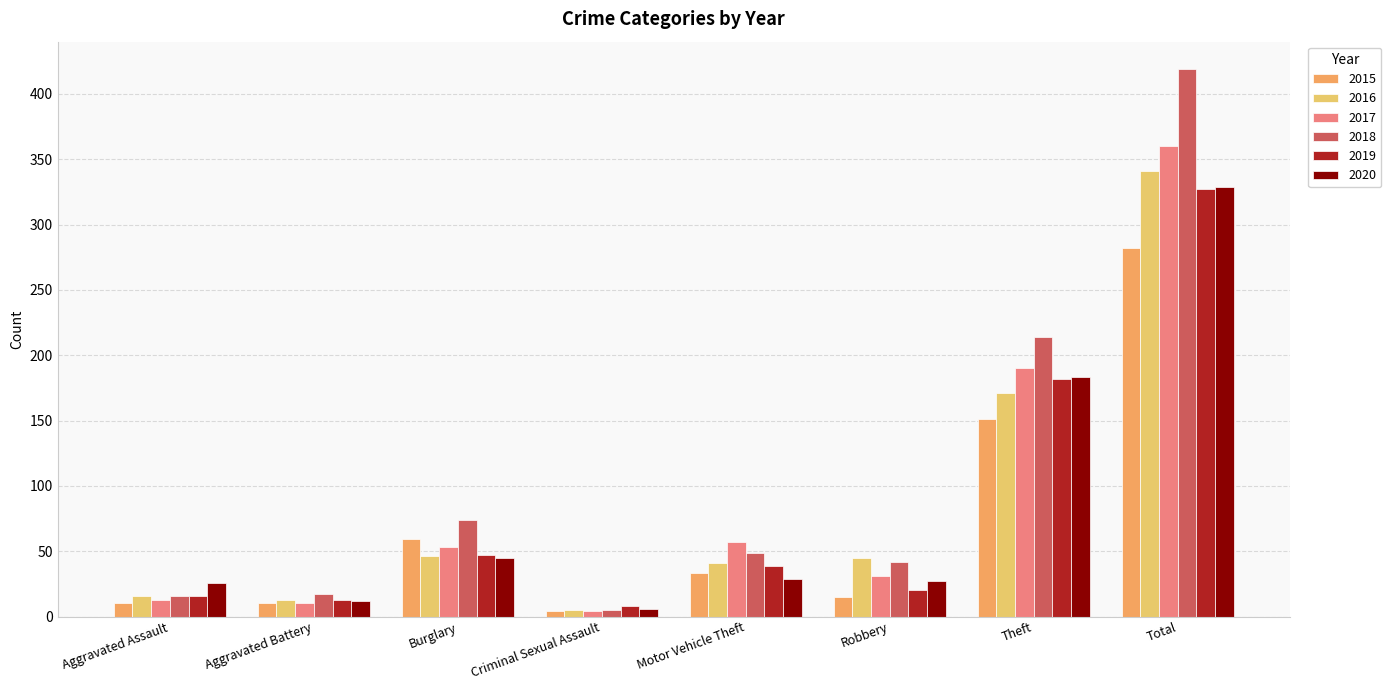

How many values in the 2020 series are below 29?

4